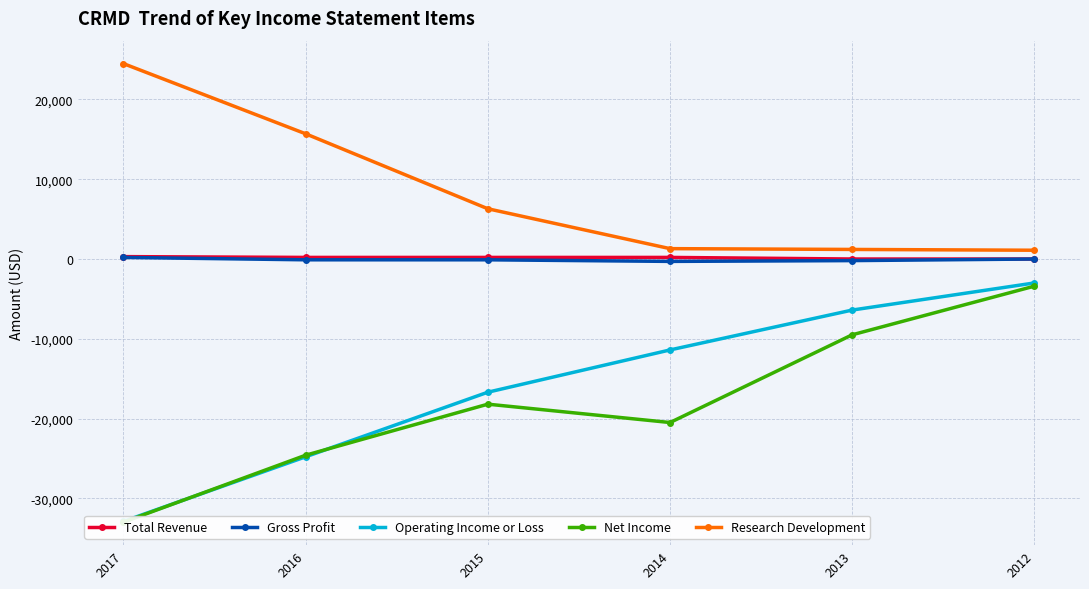

At which label does Research Development first exceed 6300?

2017